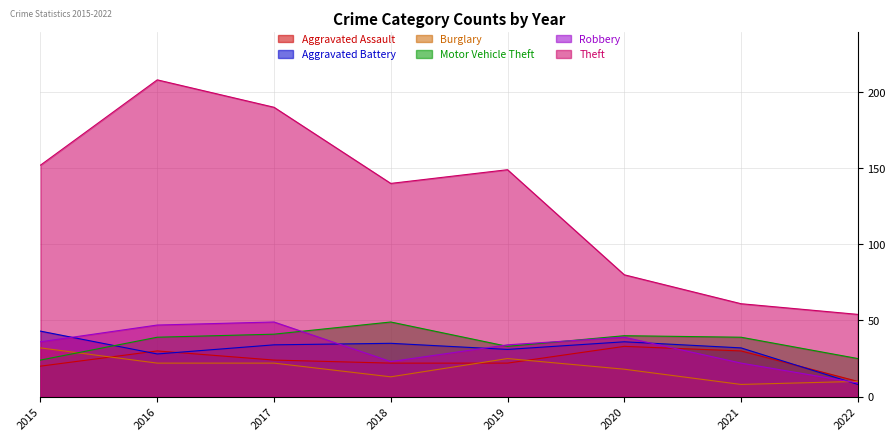

The value of Motor Vehicle Theft at 2019 is 33. True or false?

True